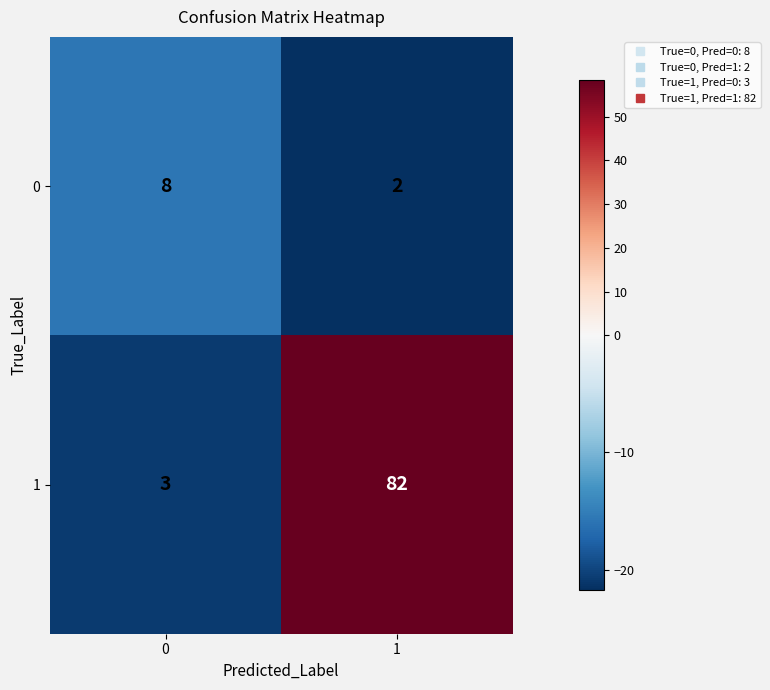

What is the total value across all series at 0?

11